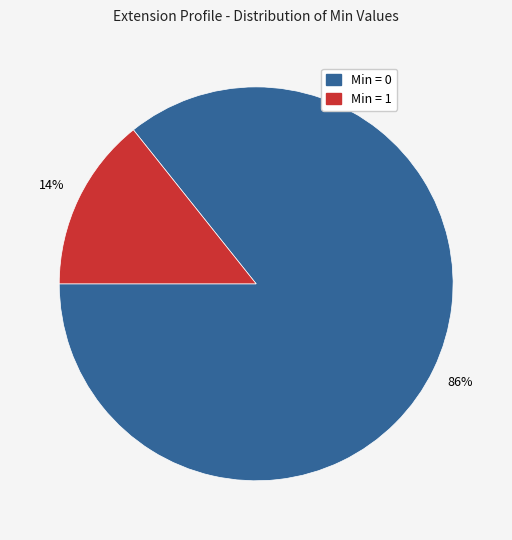

Does any single category account for the majority?

Yes